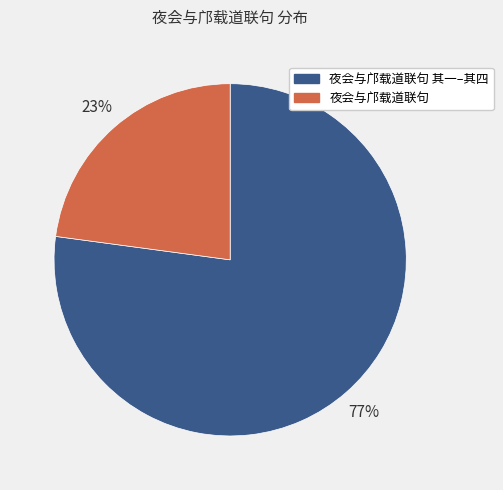

Is there a majority slice in this chart?

Yes